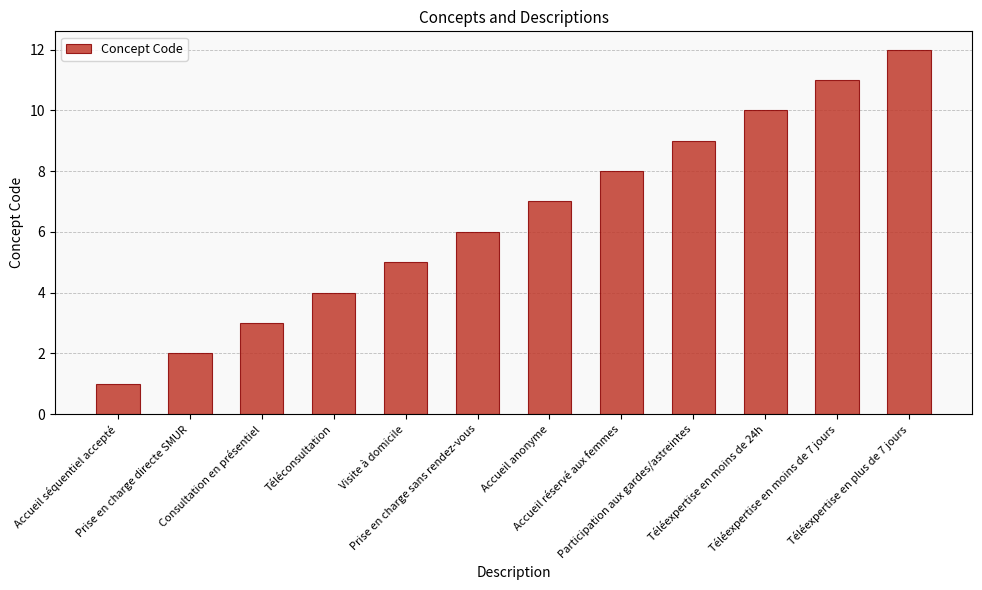

What is the label of the 1st bar from the right?

Téléexpertise en plus de 7 jours